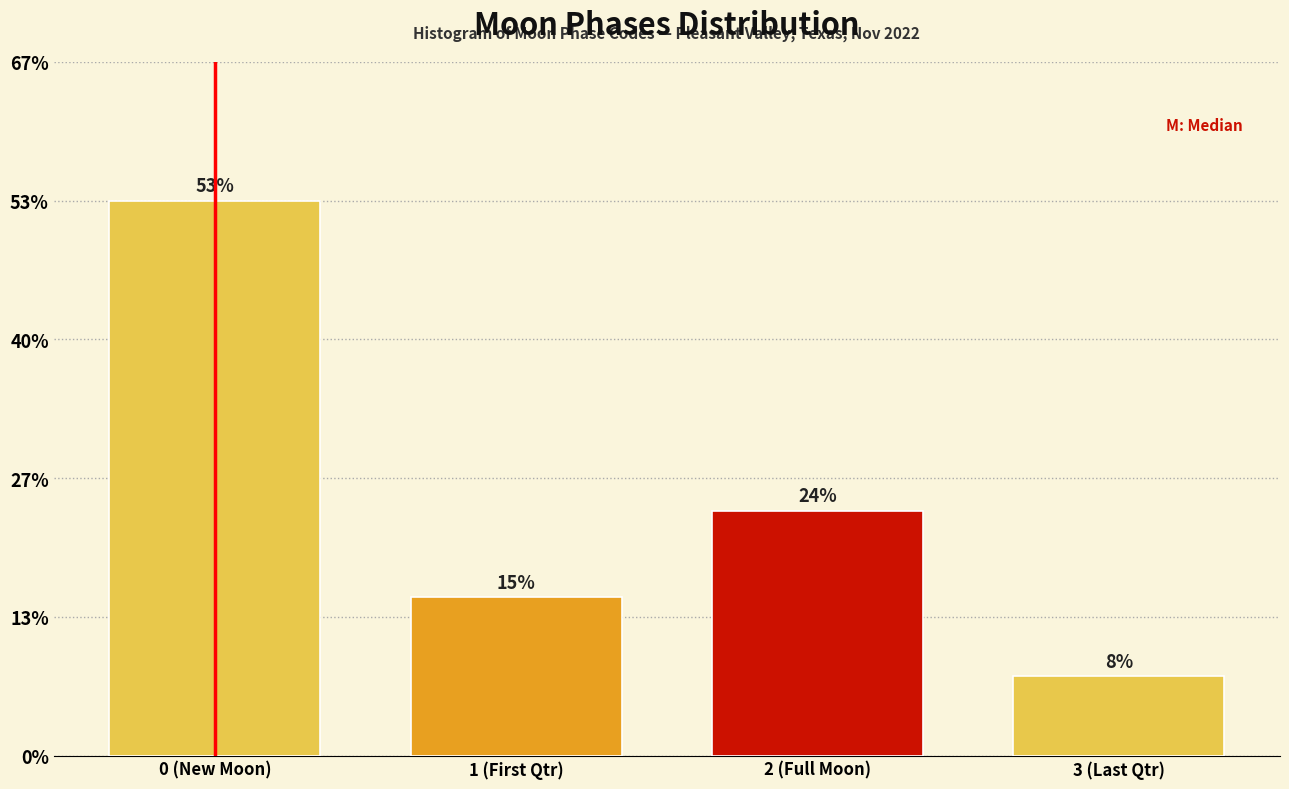

Are the bars horizontal?

No